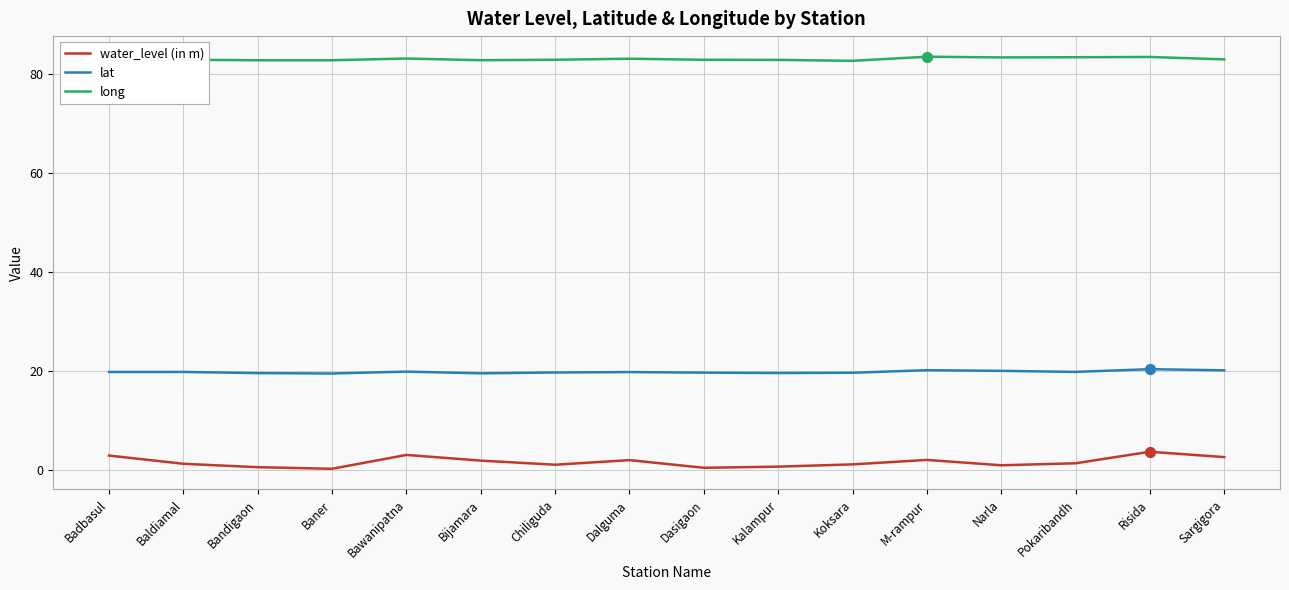

At how many categories does at least one series exceed 56?

16